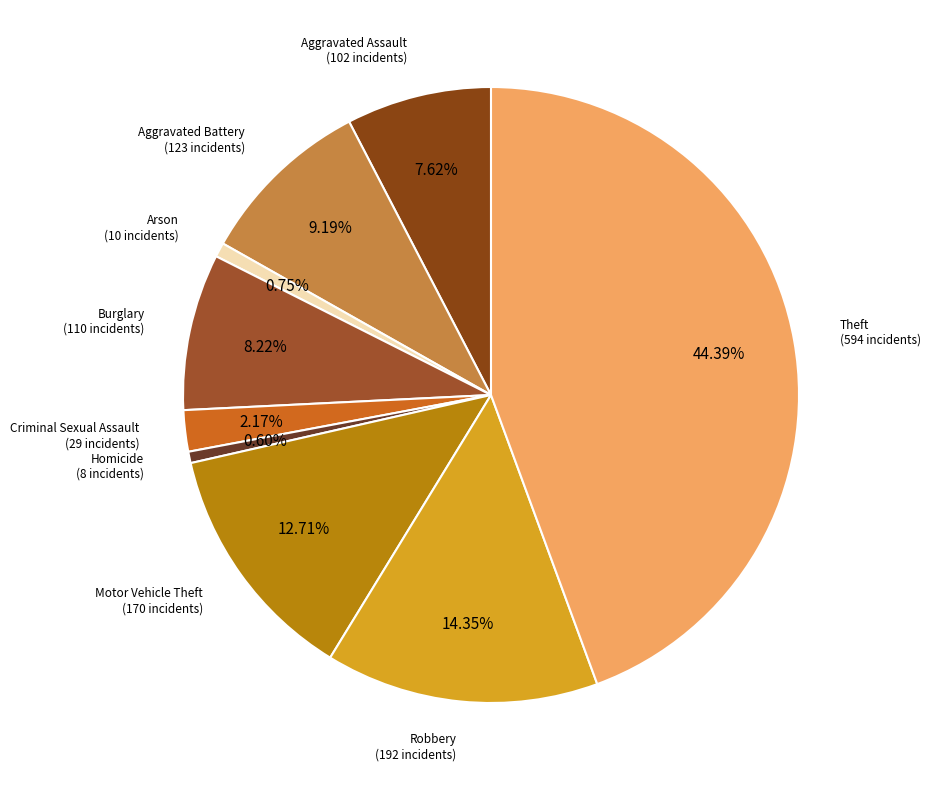

To the nearest percent, what is the average slice percentage?

11%